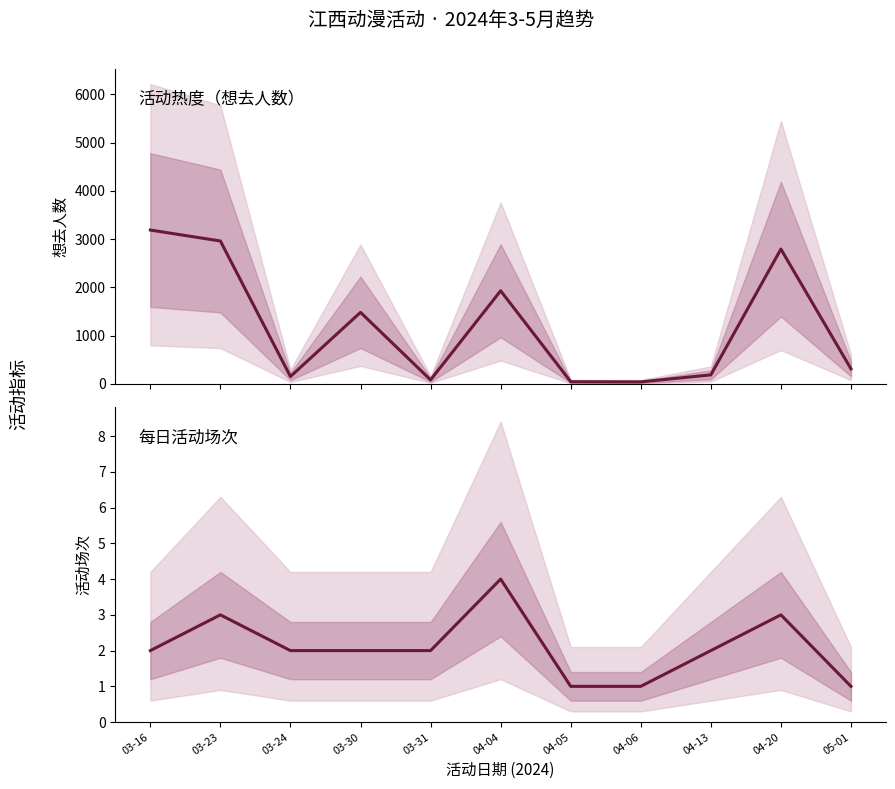

What is the lowest value of the 想去人数 series?

40